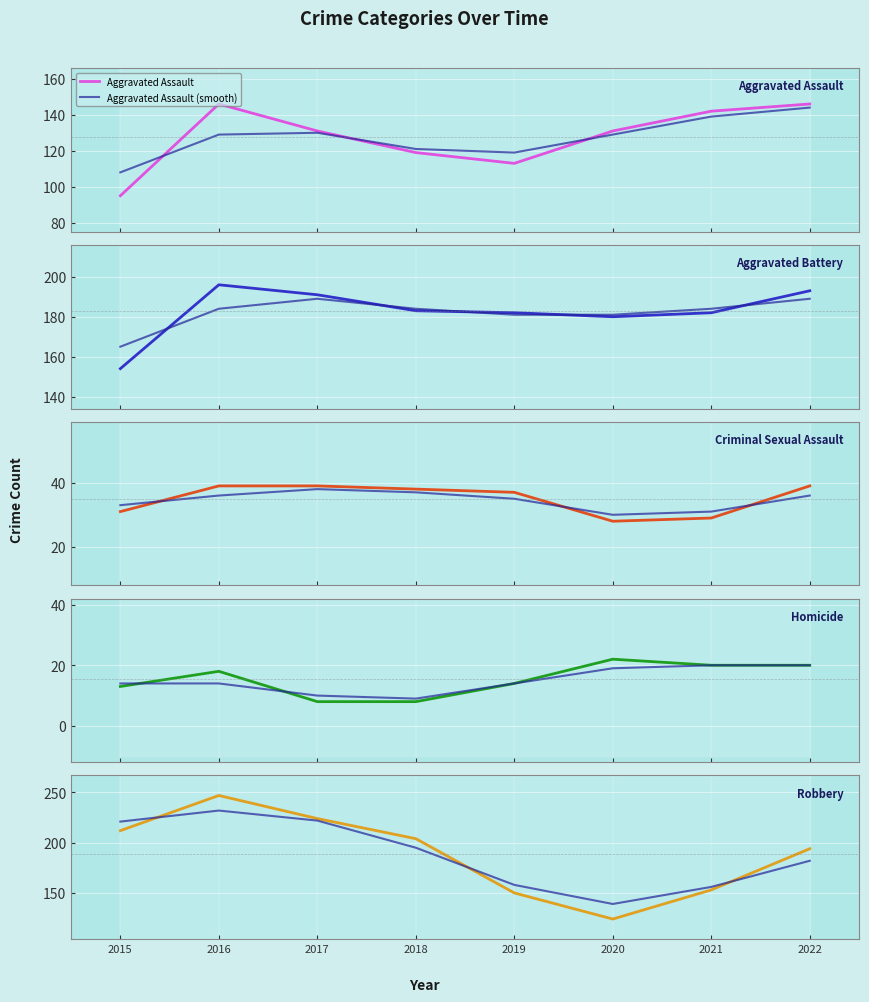

True or false: Robbery has a value of 247 at 2016.

True